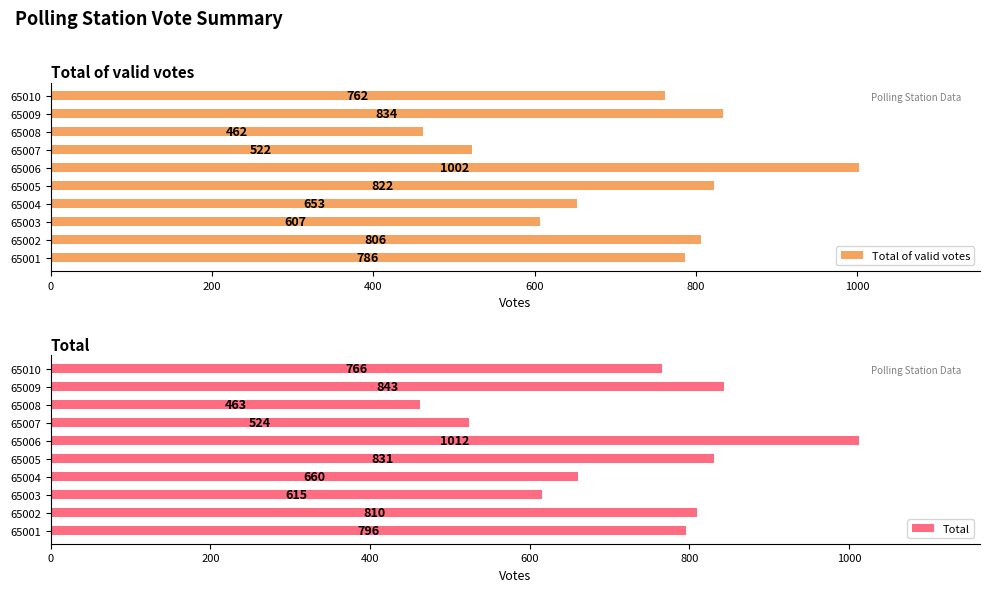

Rank the categories by Total of valid votes value from lowest to highest.

65008, 65007, 65003, 65004, 65010, 65001, 65002, 65005, 65009, 65006